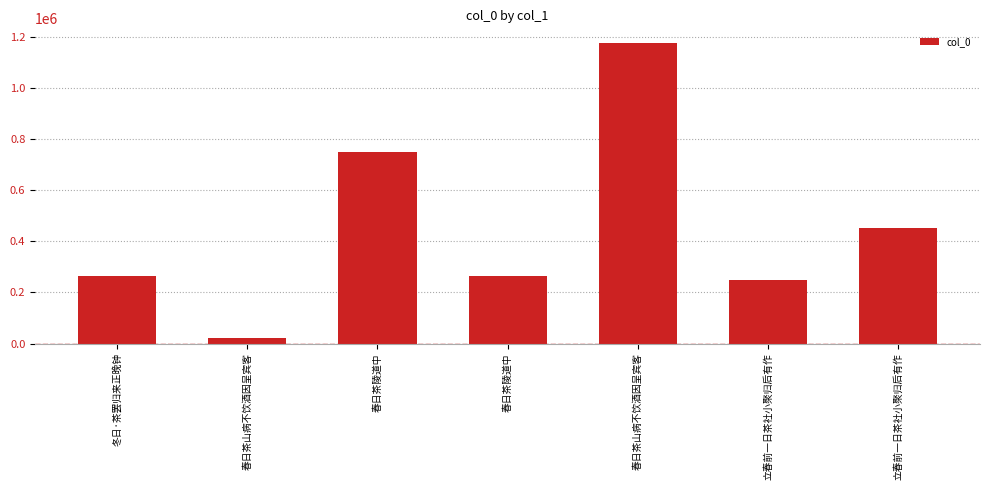

How many values are below 265674?

3